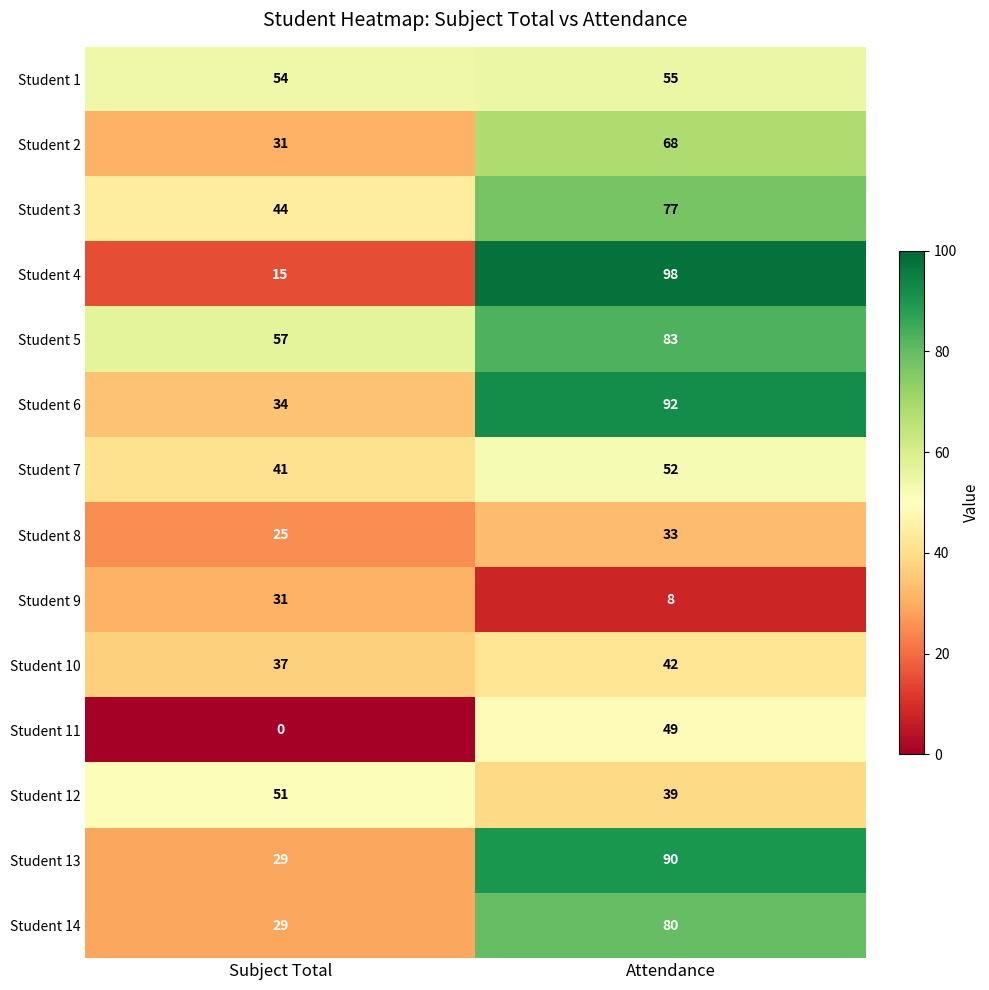

What value does the Student 7 series have at Subject Total?

41